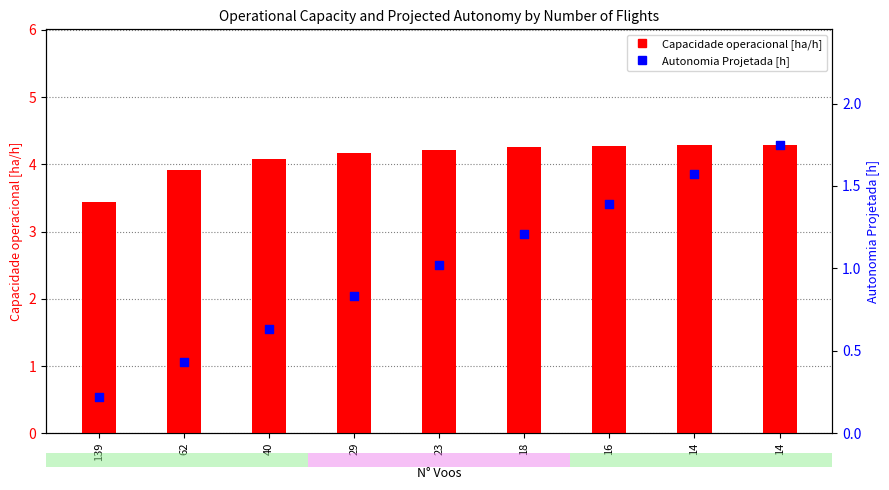

Which series has the largest Y range (max minus min)?

Autonomia Projetada [h]